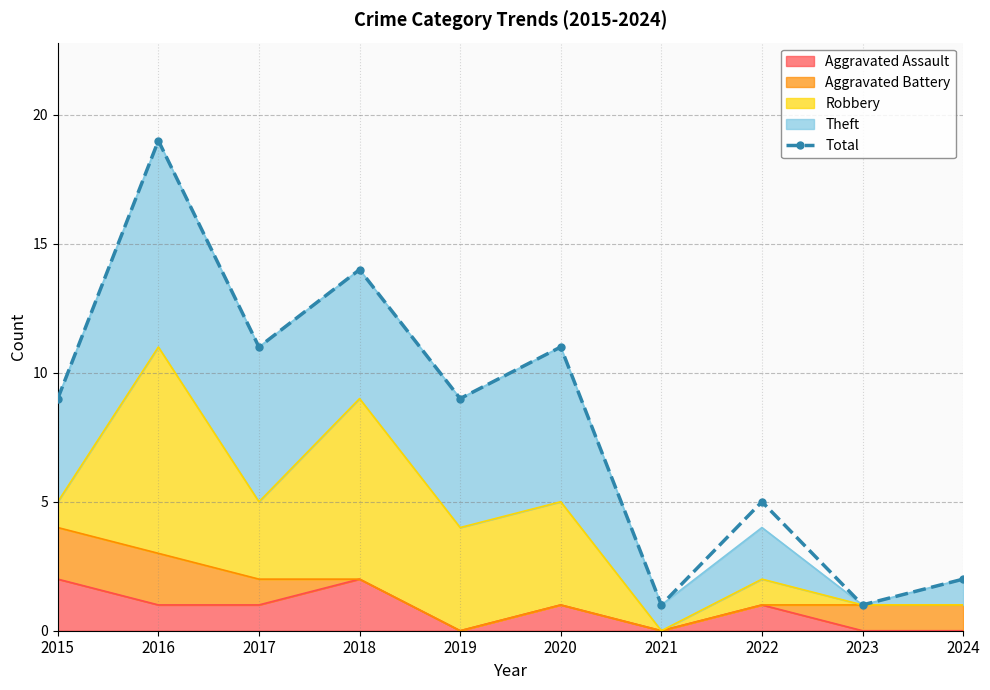

How many lines are shown in the chart?

1